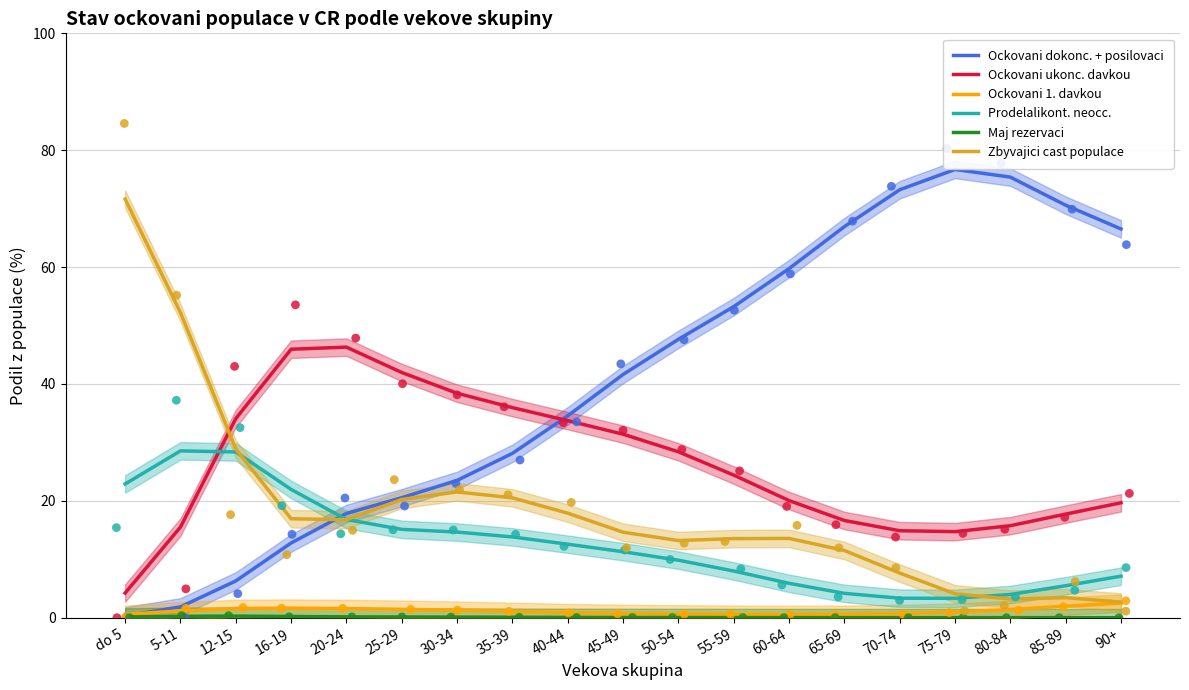

Which series reaches the maximum Y coordinate?

Ockovani dokonc. + posilovaci